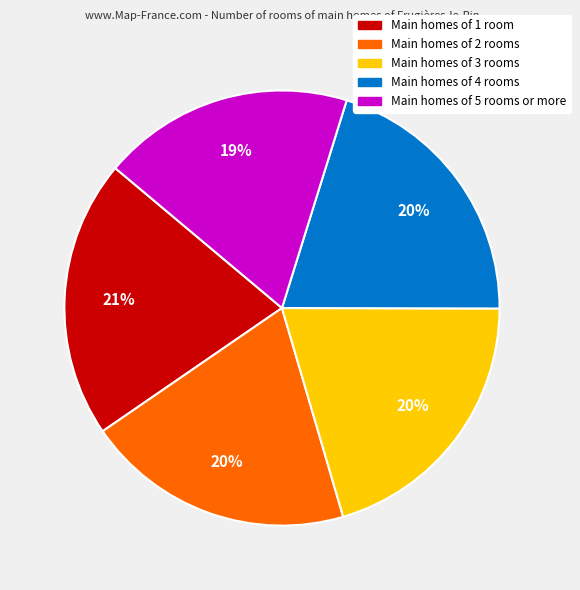

What percentage is the Main homes of 3 rooms slice, to the nearest percent?

20%